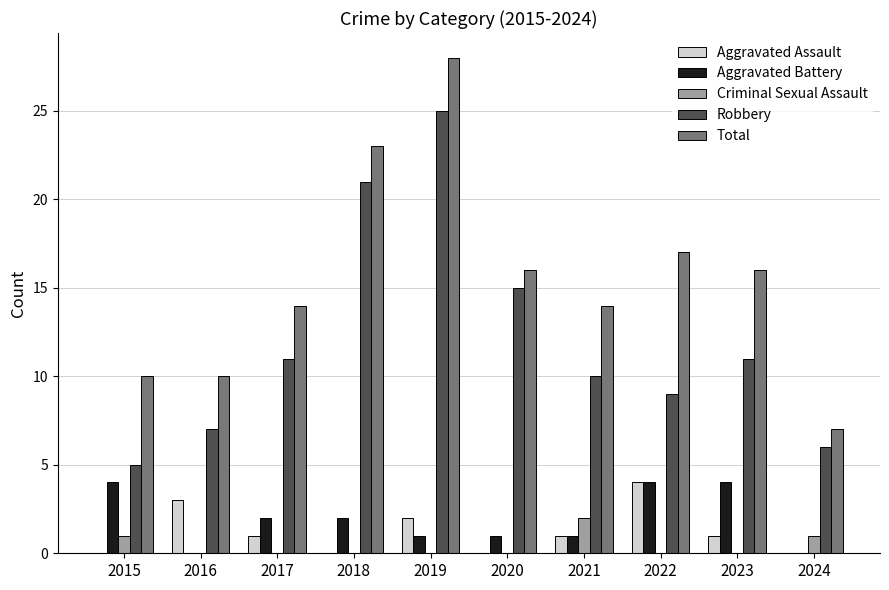

True or false: Aggravated Assault has a value of 3 at 2019.

False